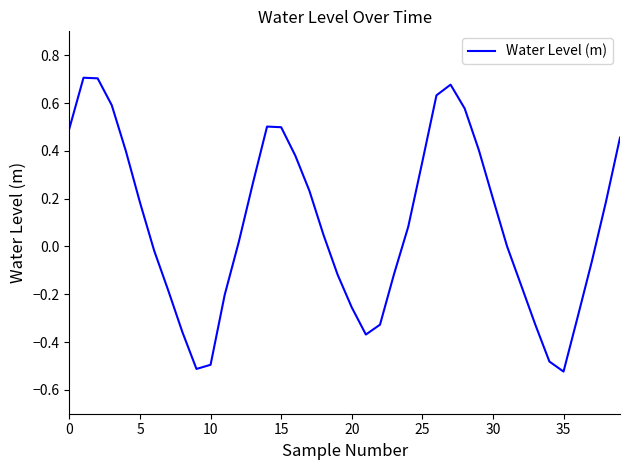

What is the smallest value displayed?

-0.5